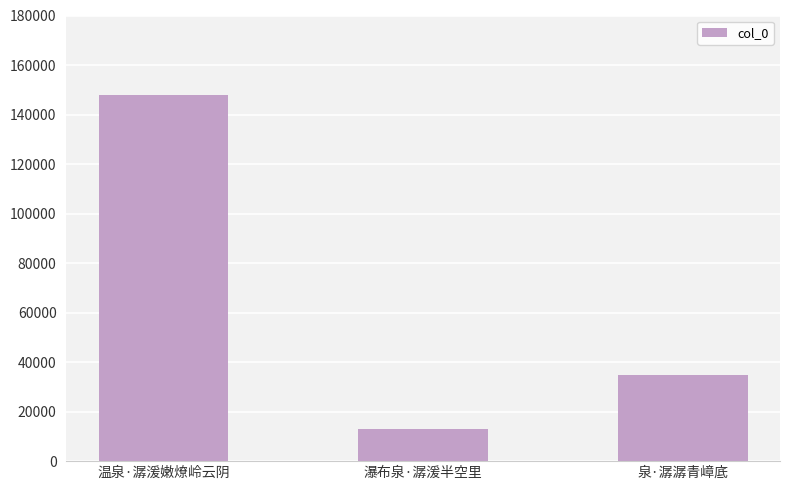

What is the approximate value at 瀑布泉·潺湲半空里, to the nearest 10?

12920